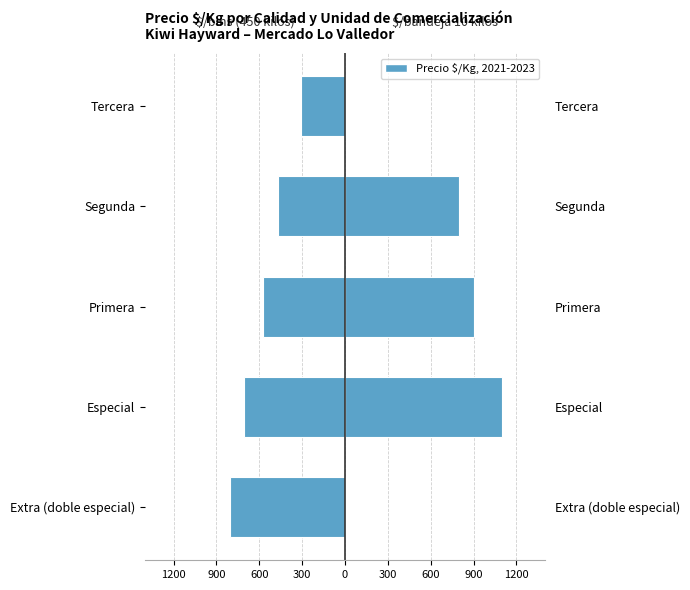

How many distinct data groups are displayed?

2